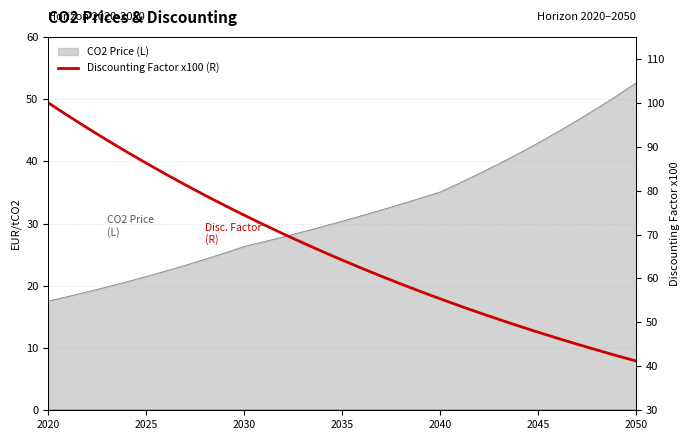

The chart shows a value of 53.5 at 2050. True or false?

False